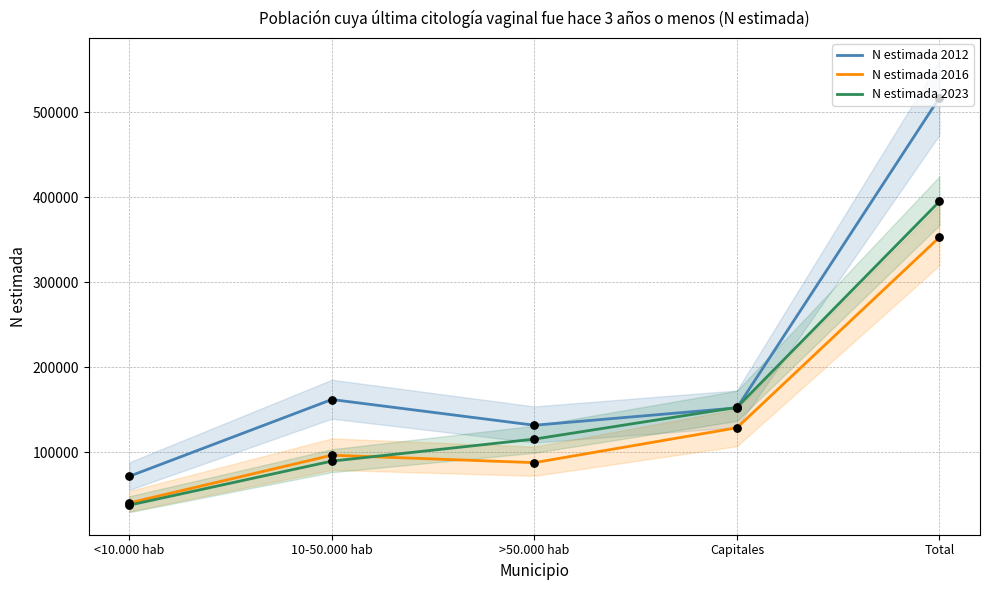

At which category is the sum across all series the highest?

Total